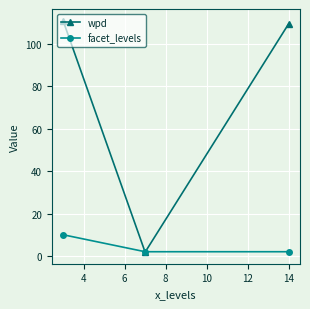

Reading left to right, what are all the values shown in this chart?

wpd: 110.9	1.8	109.4
facet_levels: 10.0	2.0	2.0